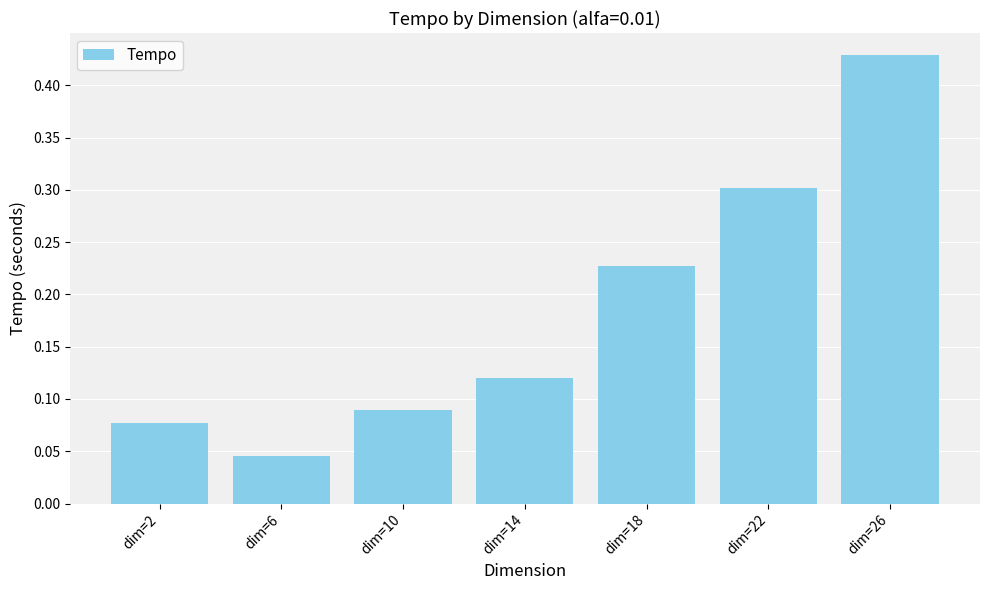

Which label corresponds to the smallest value in the chart?

dim=6